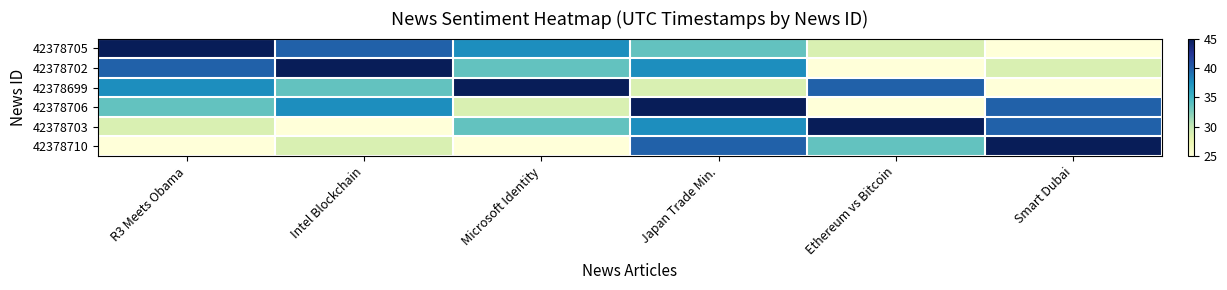

How many distinct data groups are displayed?

6